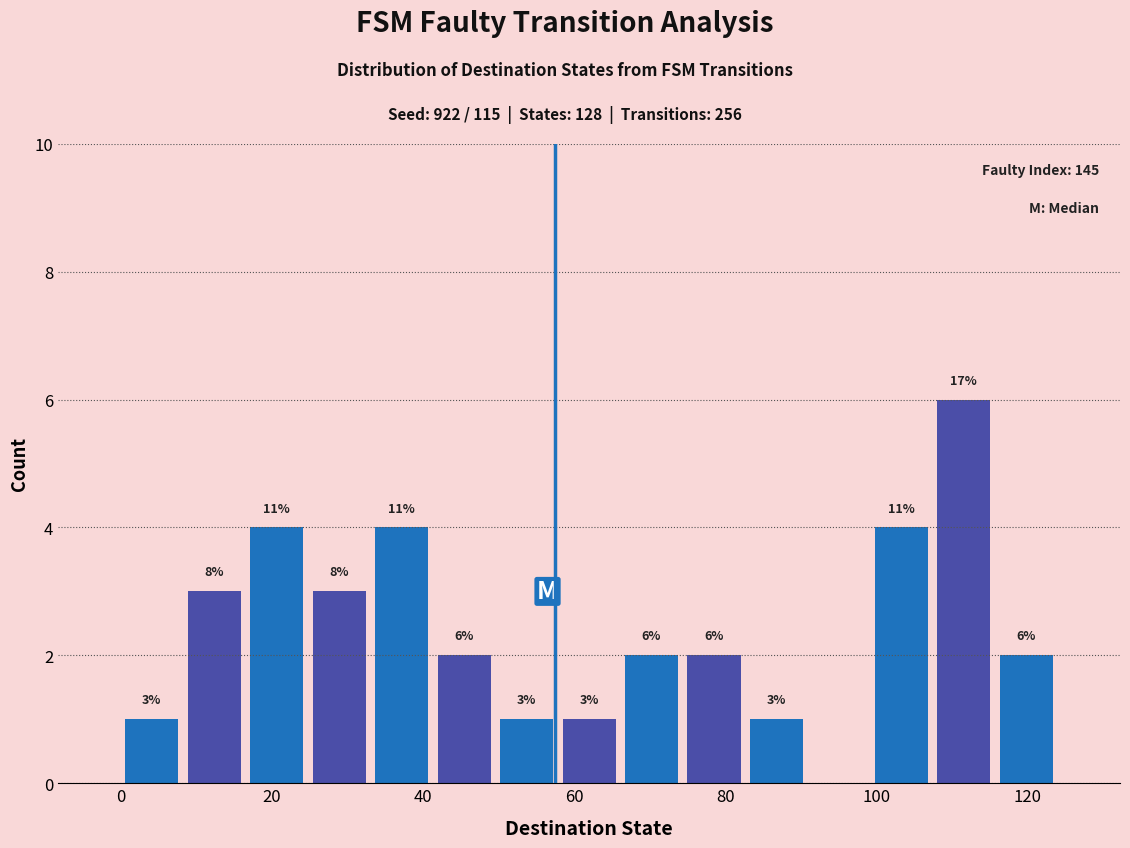

Over which range of the x-axis is the bar tallest?

108 to 116